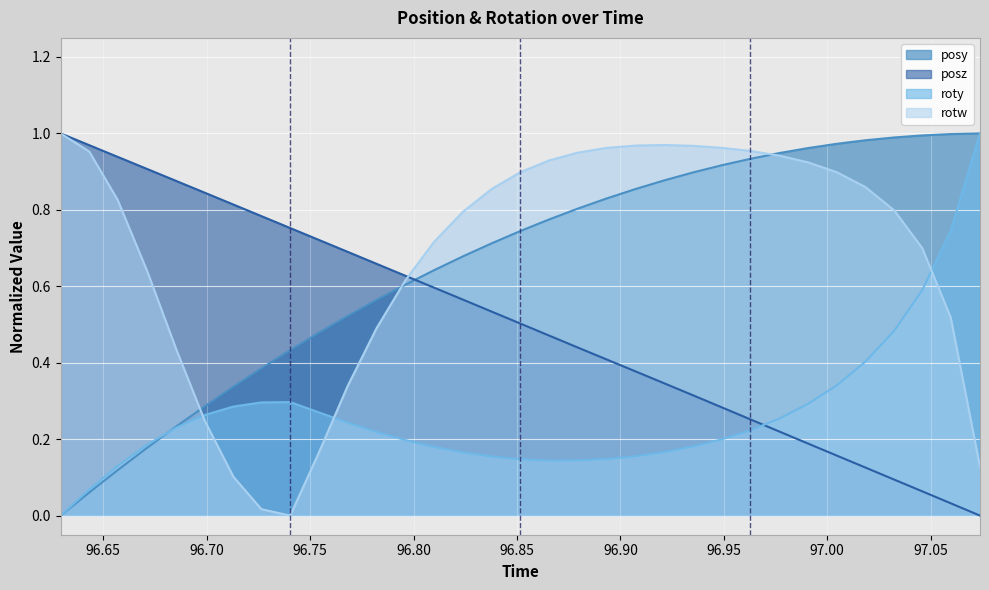

True or false: roty has more than 2 points higher than both neighbors.

False